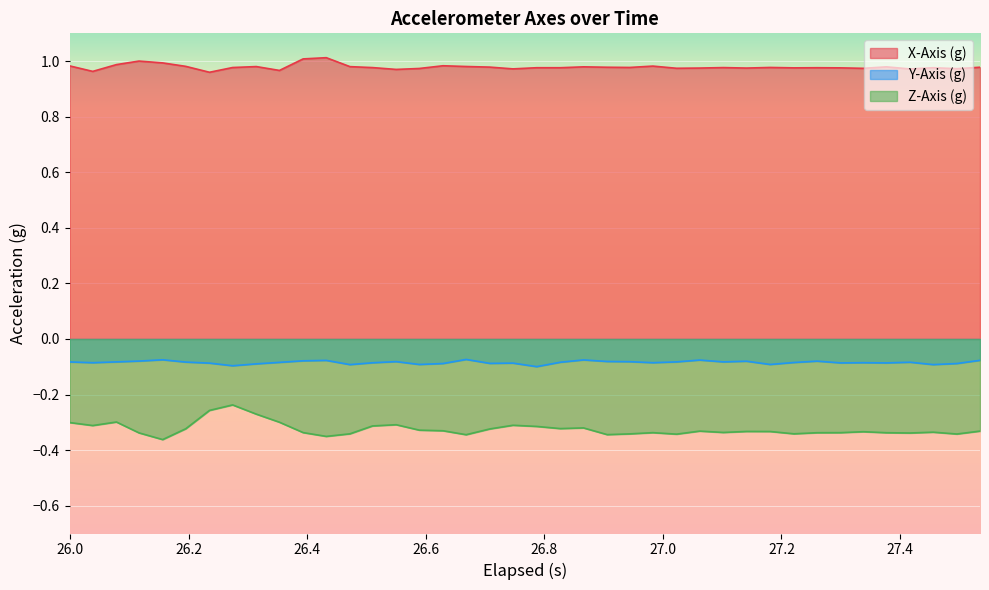

Rank the series by their average value, from lowest to highest.

Z-Axis (g), Y-Axis (g), X-Axis (g)